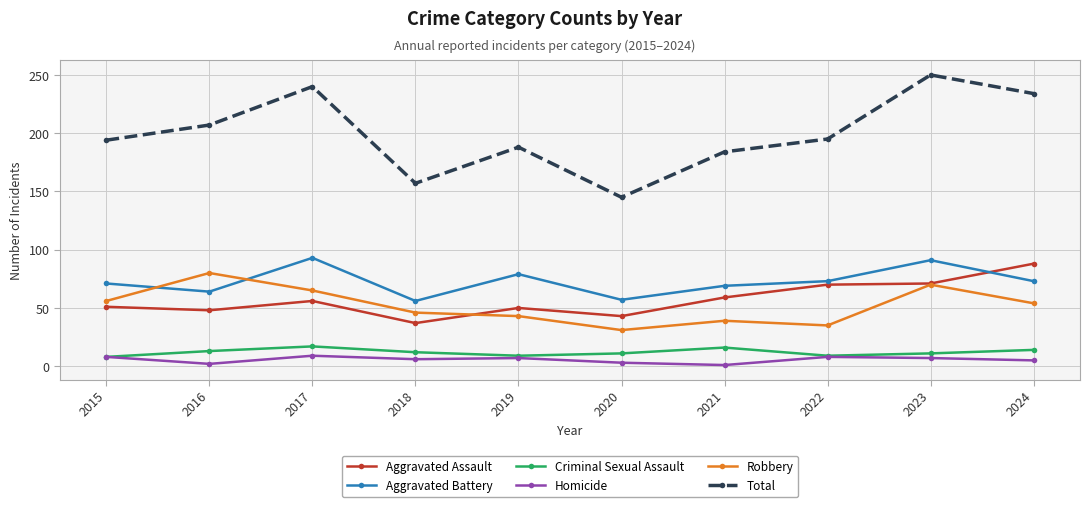

Which series has the widest spread of values?

Total